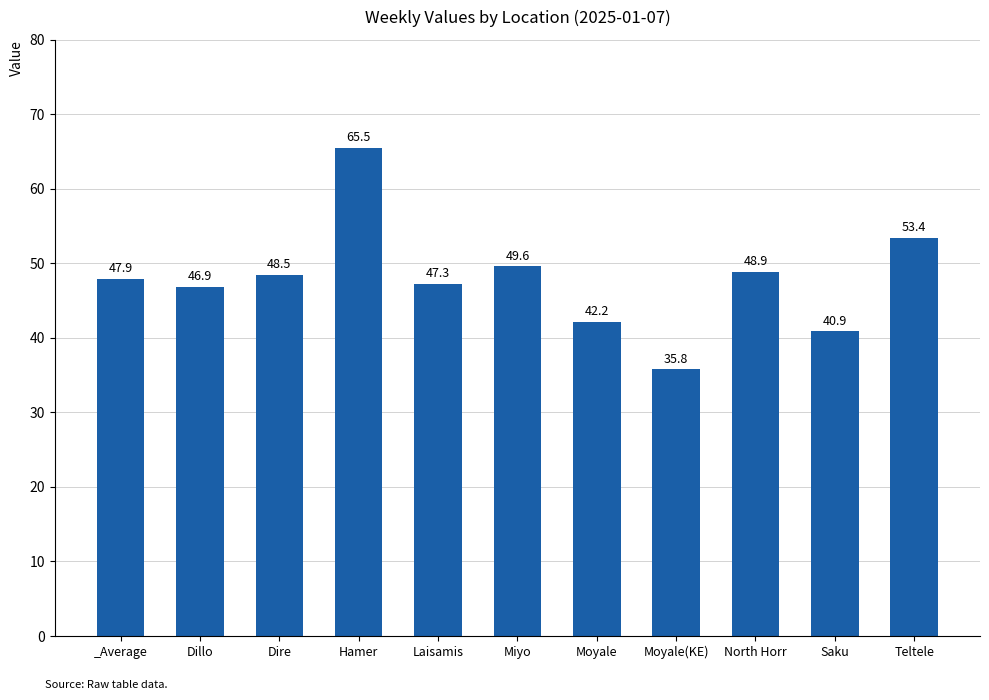

How many bars are there in total?

11